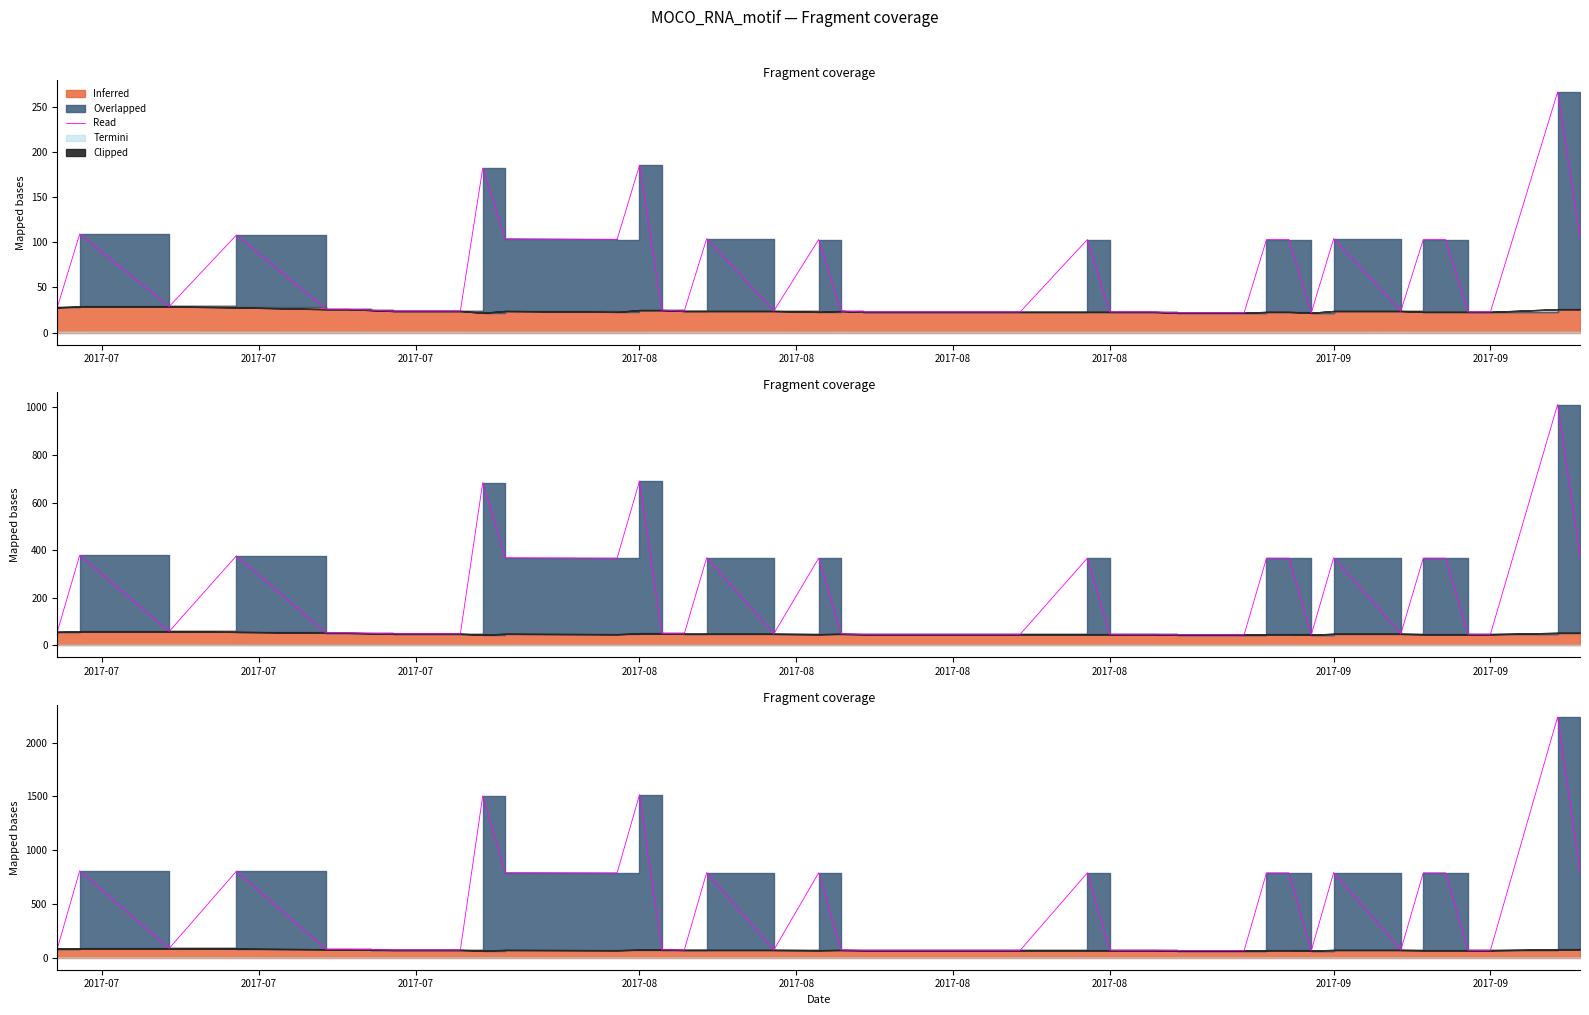

Is it true that the value at 2017-08 is 114.2?

False